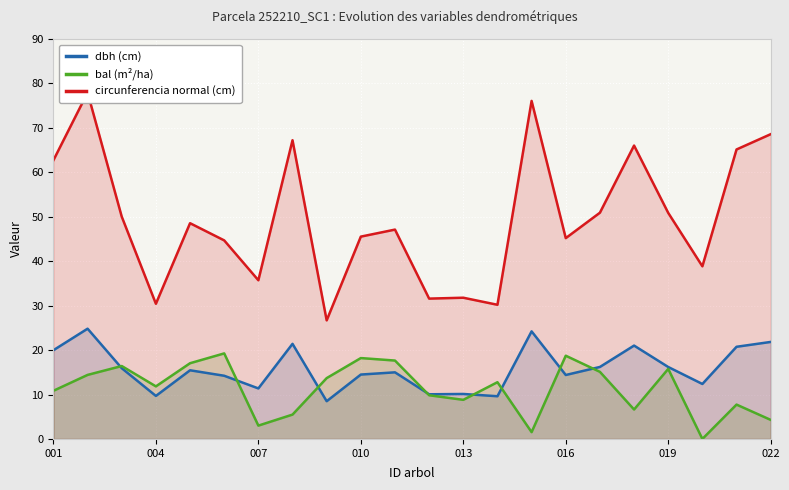

True or false: bal (m²/ha) has more than 2 points higher than both neighbors.

True